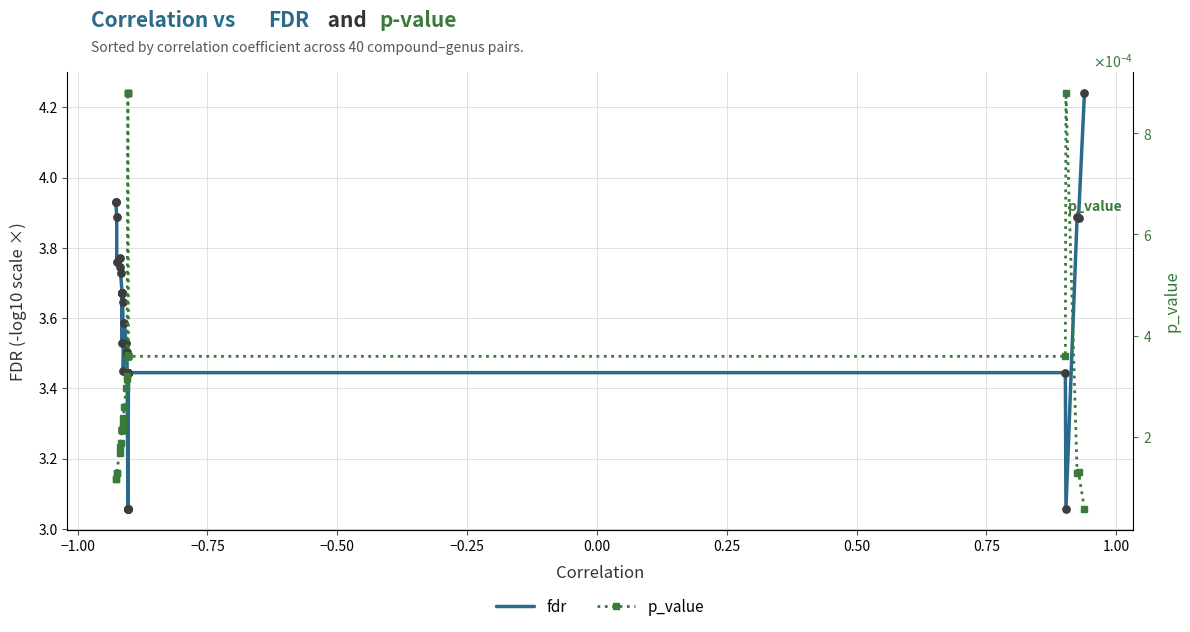

Which series has the largest Y range (max minus min)?

fdr